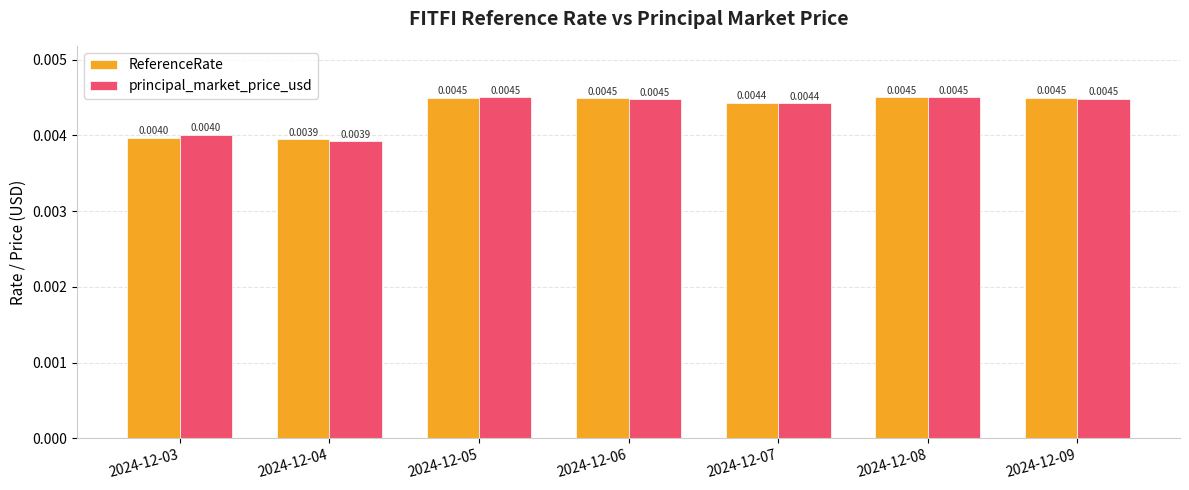

Is the value of principal_market_price_usd at 2024-12-04 greater than the value of ReferenceRate at 2024-12-05?

No